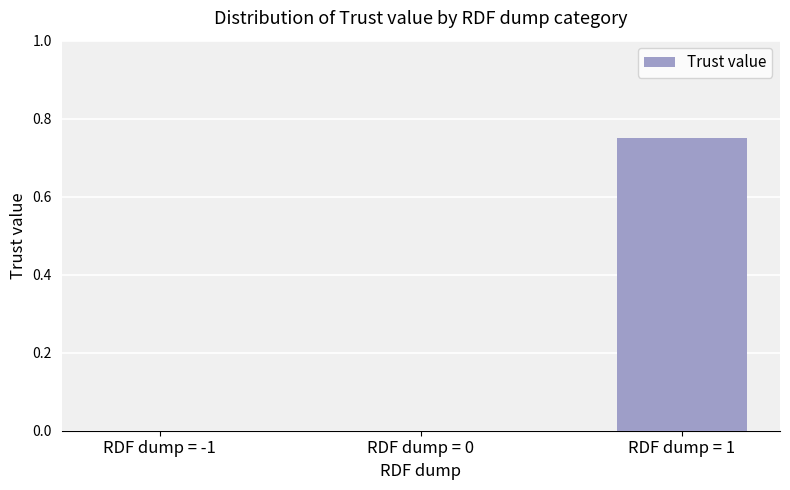

Which has a higher value, RDF dump = 1 or RDF dump = -1?

RDF dump = 1